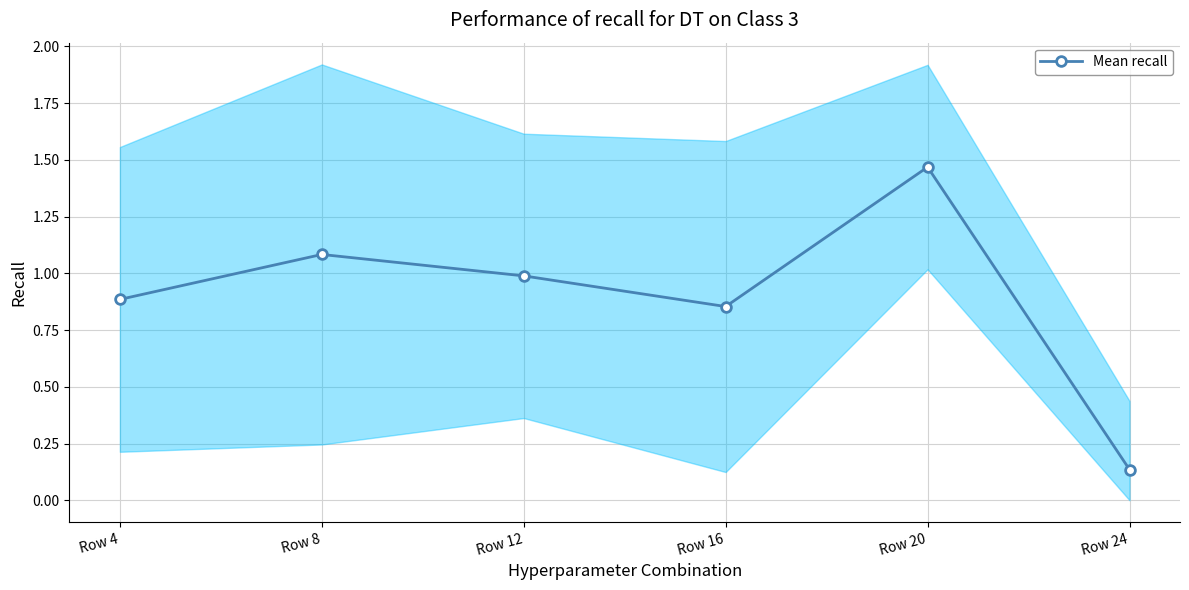

What is the greatest value displayed?

1.5